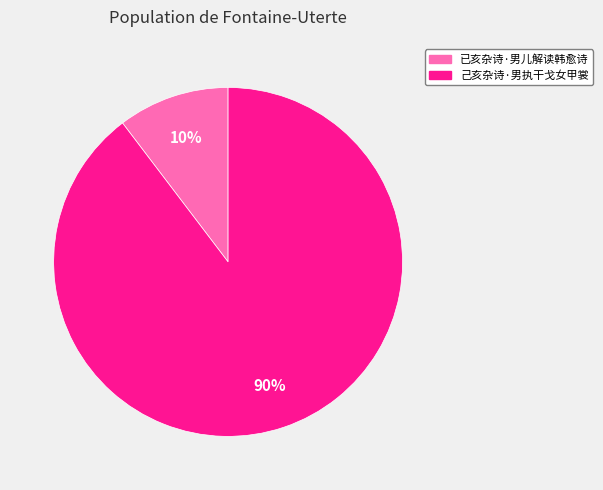

The 己亥杂诗·男执干戈女甲裳 slice represents 90% of the pie. True or false?

True